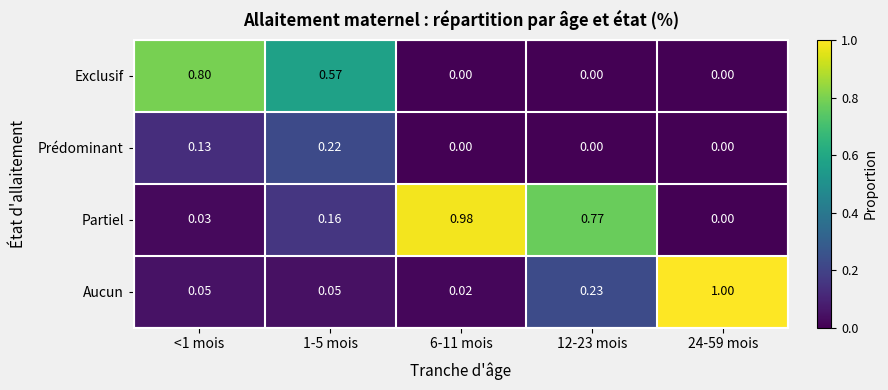

Is the value of Aucun at 1-5 mois greater than the value of Partiel at 24-59 mois?

Yes